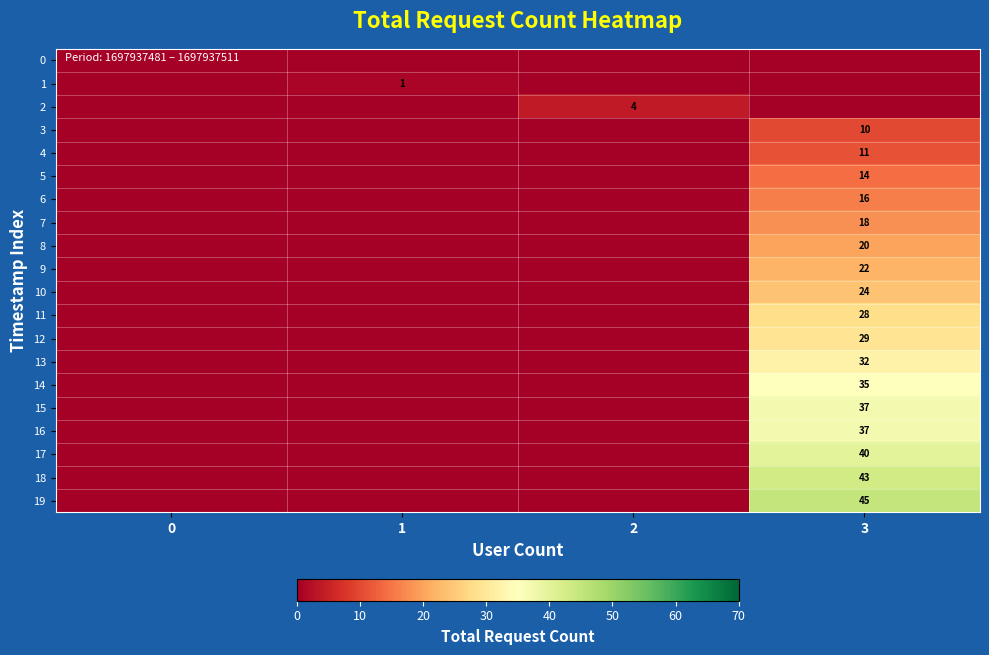

Count the number of data series in this chart.

20